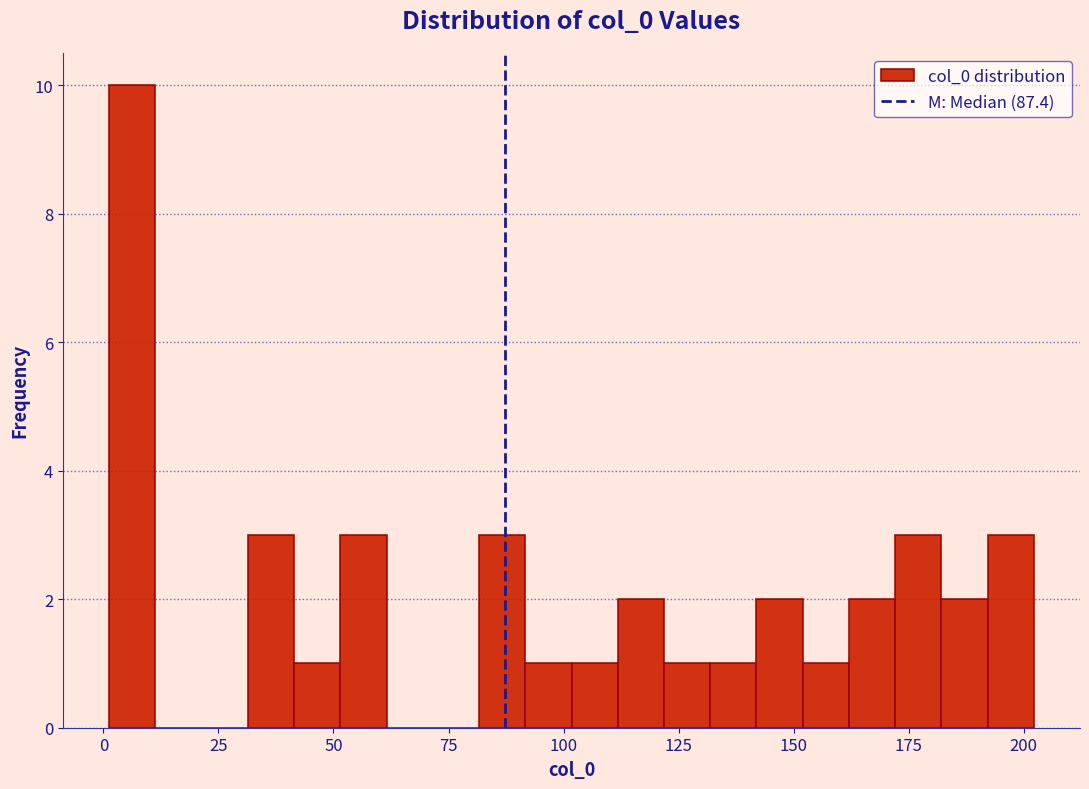

Around what value on the x-axis is the tallest bar? Give the approximate position of its centre, as read against the axis.

5